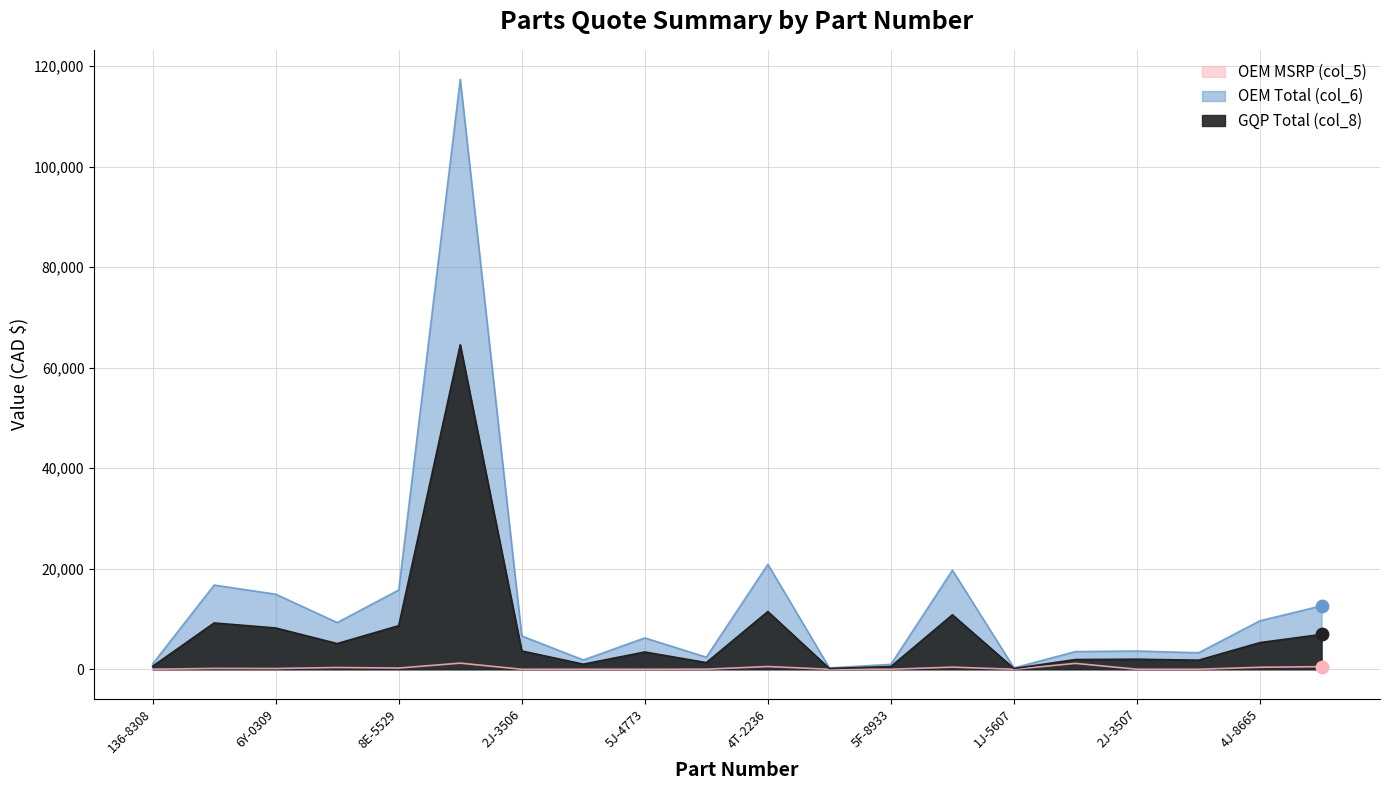

At how many categories does at least one series exceed 11724?

7